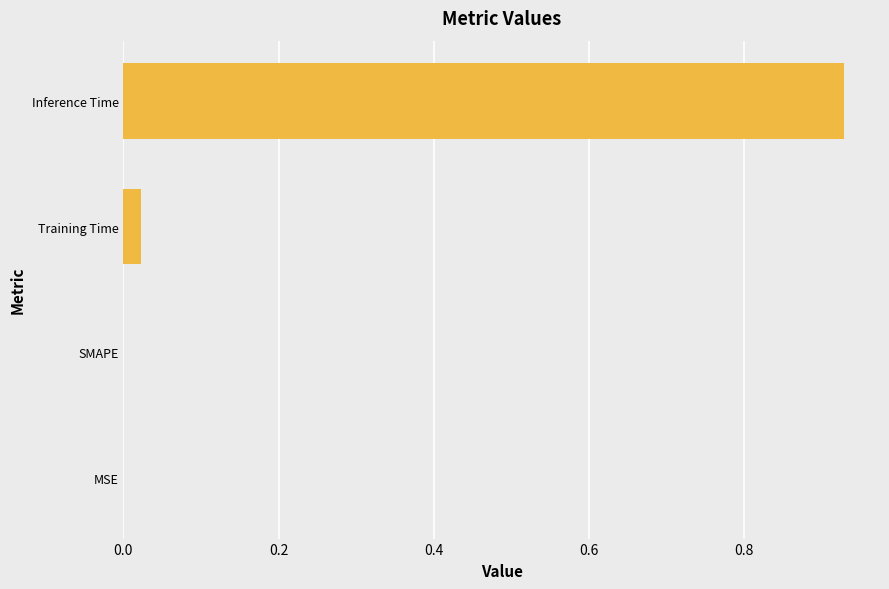

What is the change in value from MSE to Inference Time?

+0.9